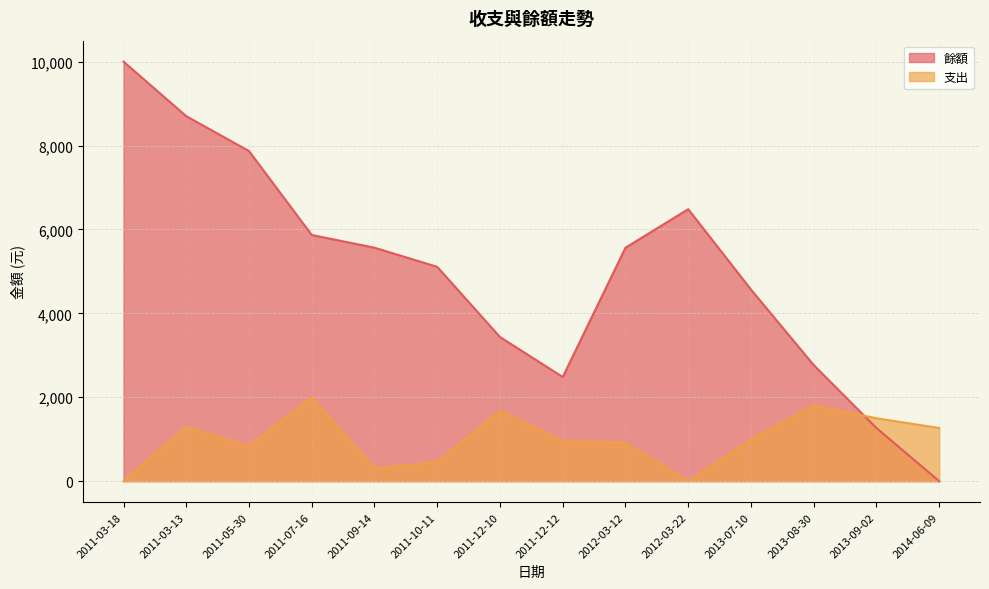

True or false: 支出 and 餘額 intersect in this chart.

True